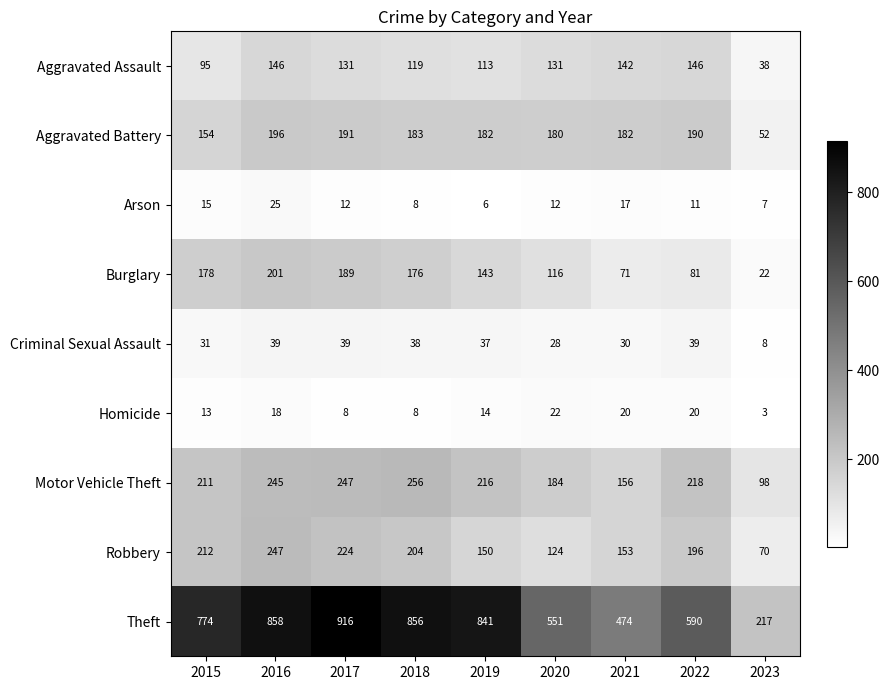

What is the total value across all series at 2018?

1848